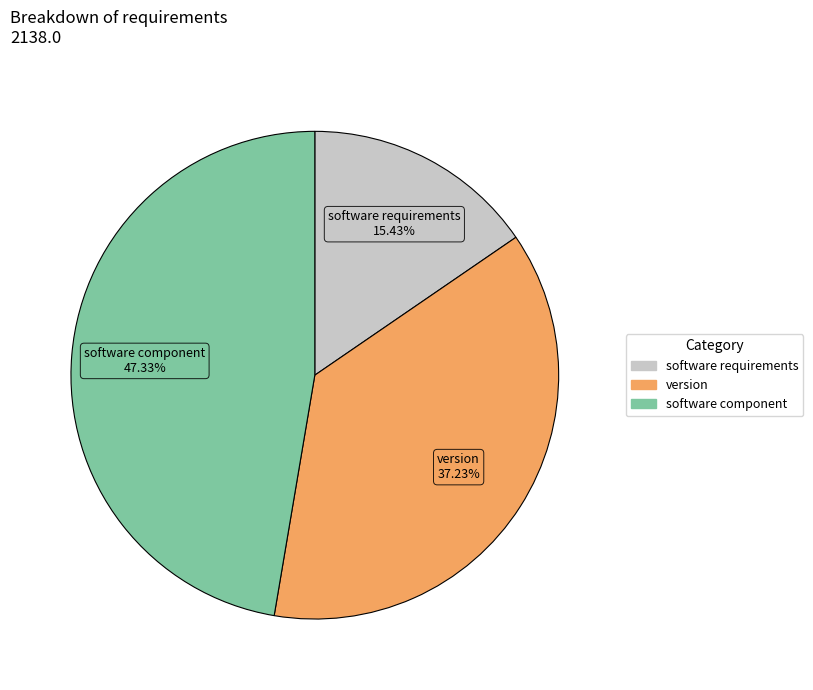

Between version and software component, which is larger?

software component